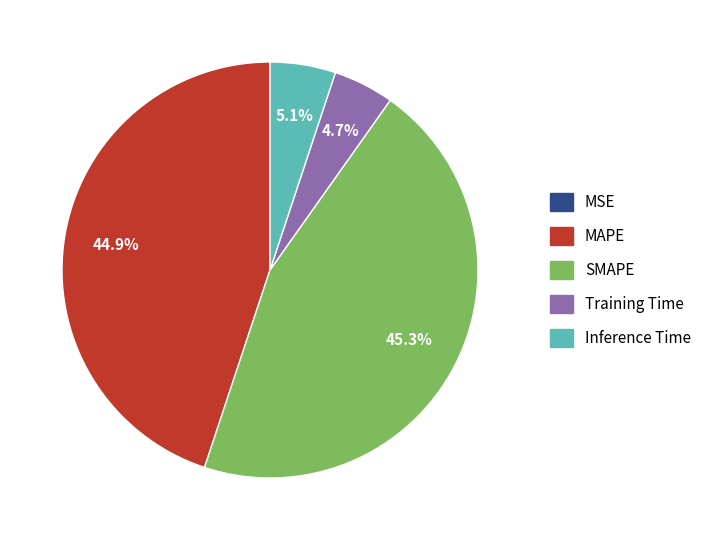

What percentage is NOT represented by SMAPE?

54.7%